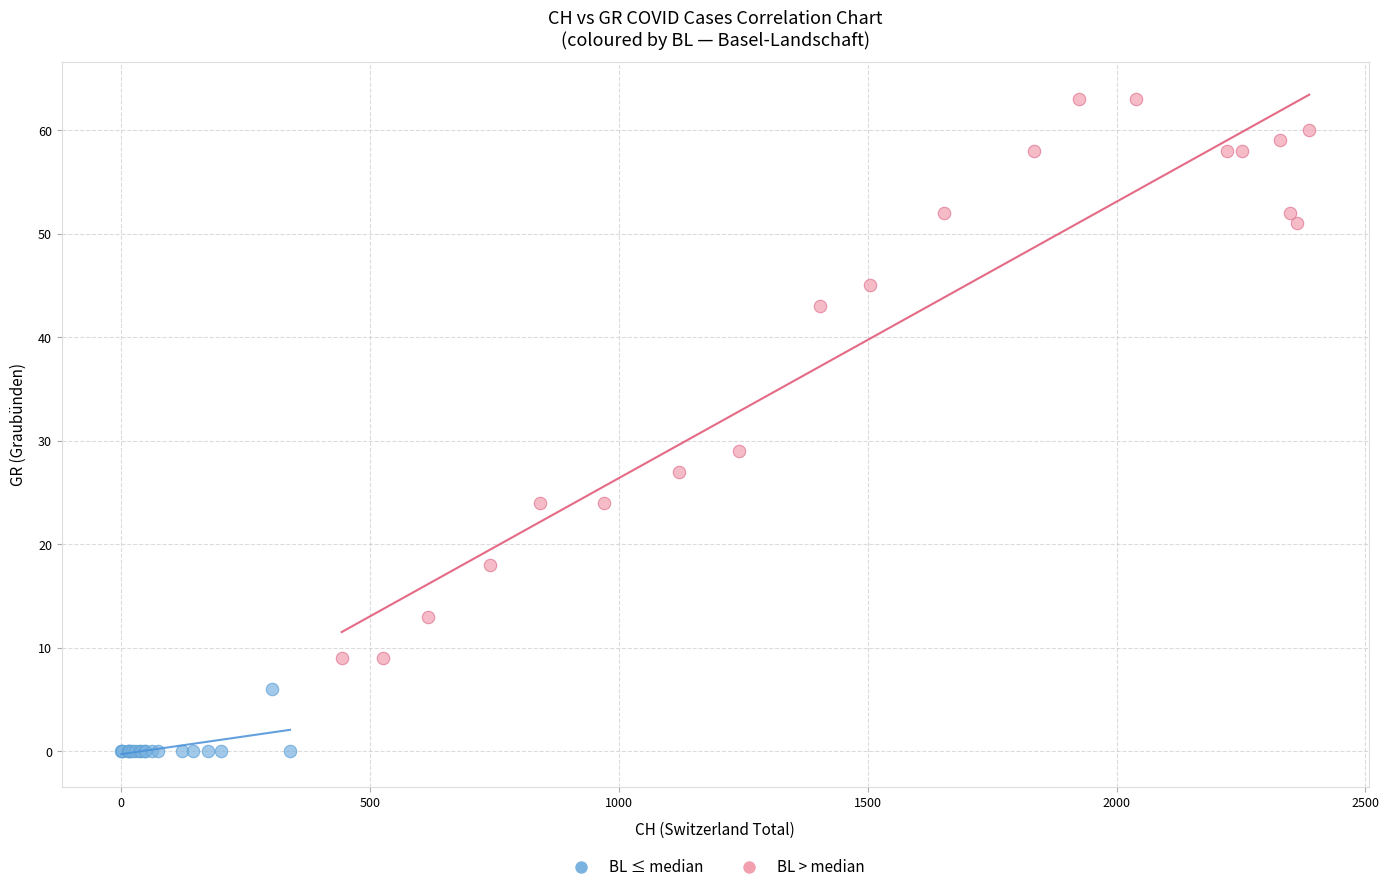

Which series contains the highest Y value?

BL > median